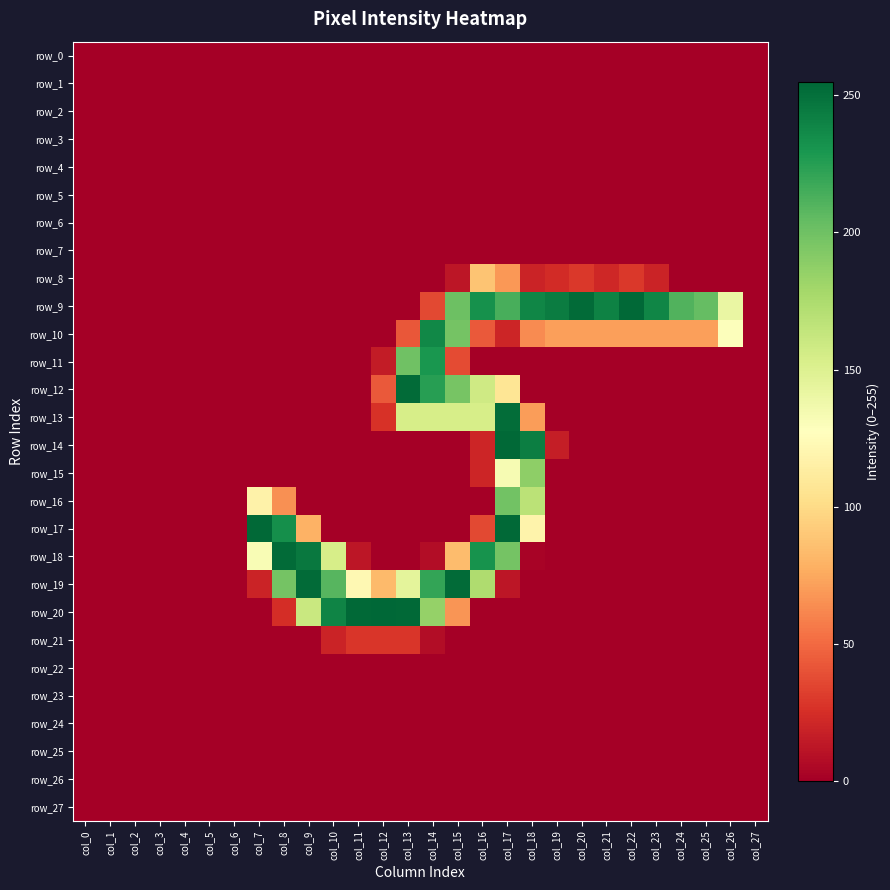

Is the value of row_3 at col_18 greater than the value of row_0 at col_22?

No